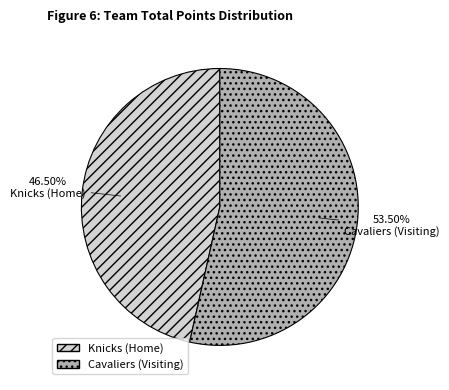

Is it true that Knicks (Home) is 88% of the pie?

False